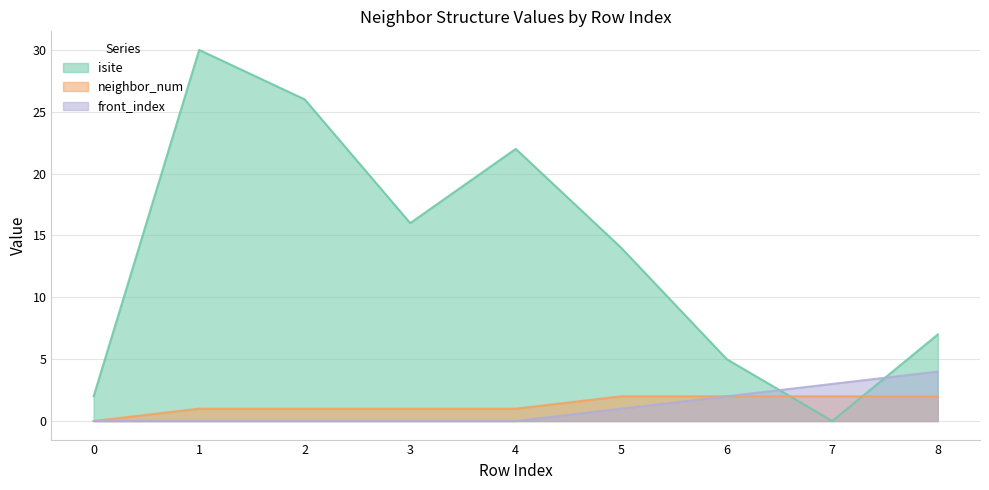

What is the value of the isite point at the 6th from the left?

14